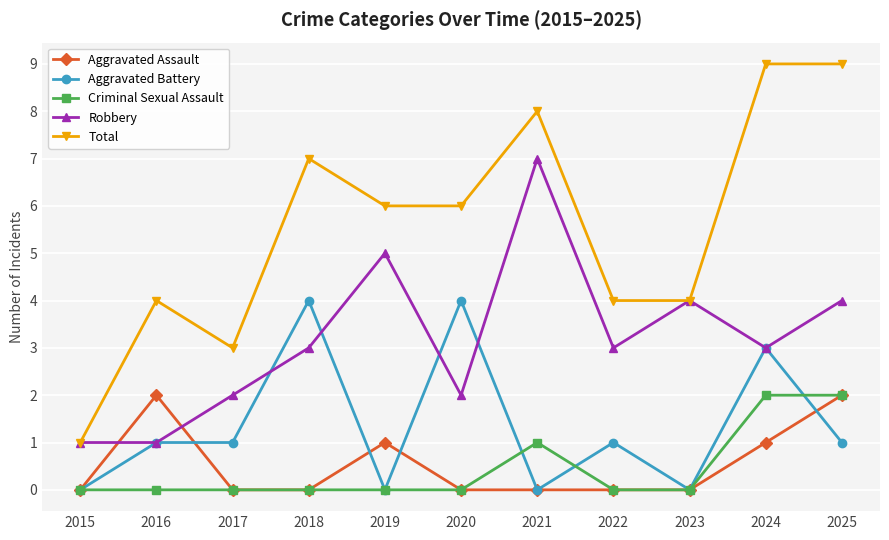

Which series has the largest total across all categories?

Total